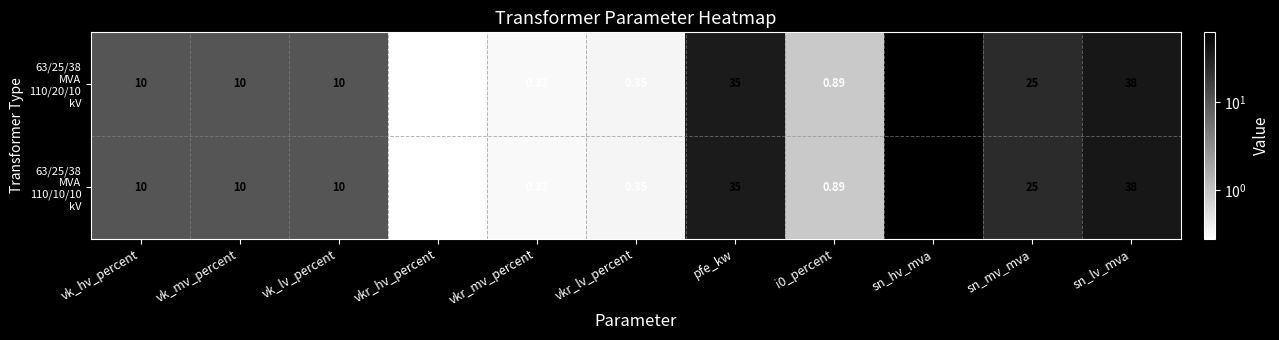

Which category has the lowest value across all series?

vkr_hv_percent